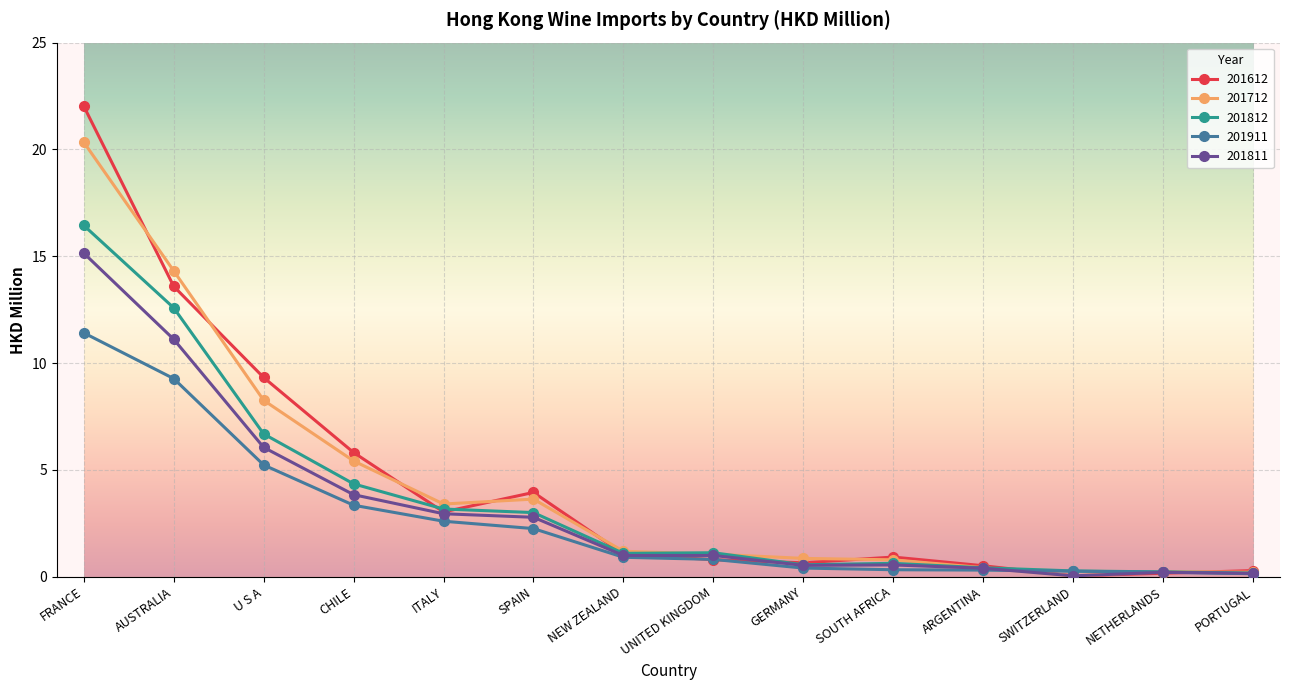

In 201612, how many points are lower than both neighbors (excluding endpoints)?

3